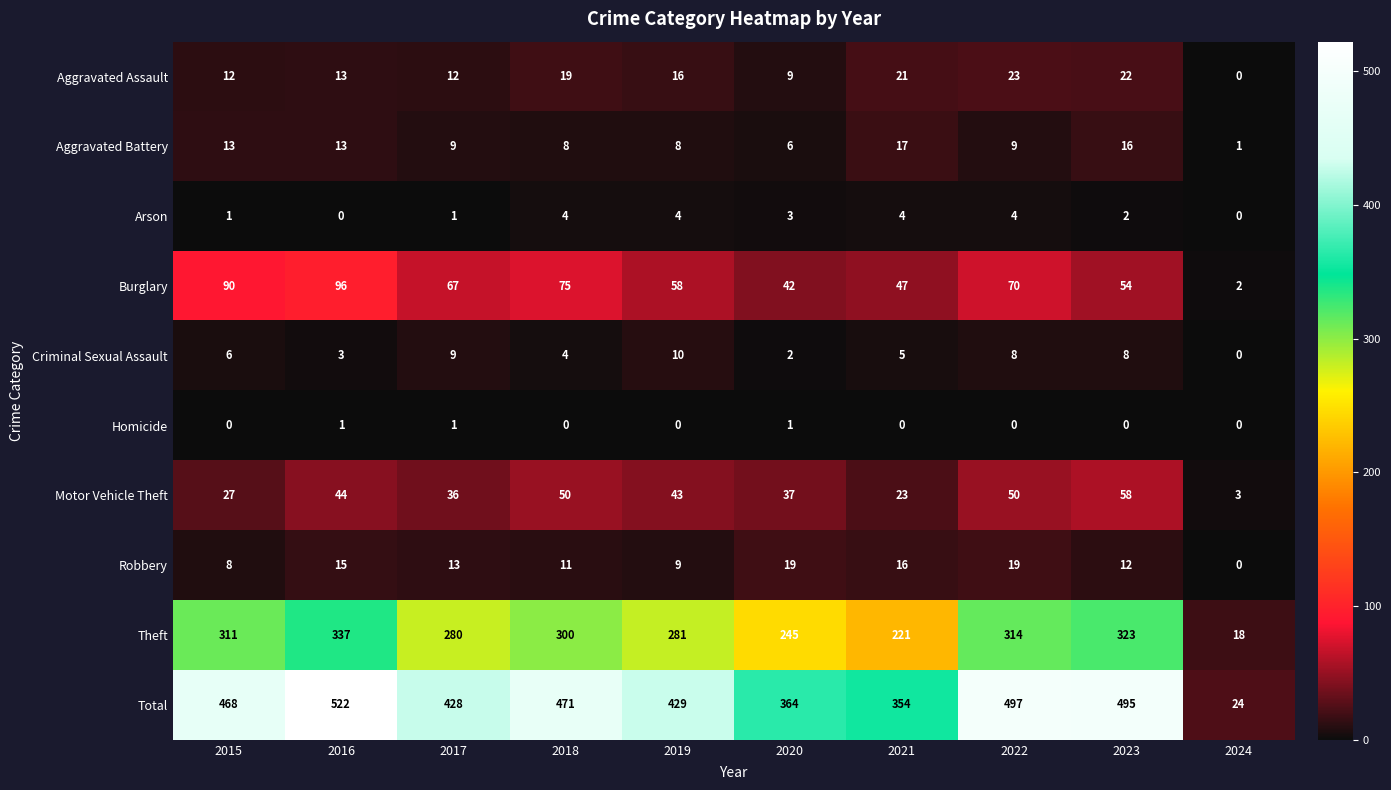

What is the difference between the maximum and second lowest values in the Total series?

168